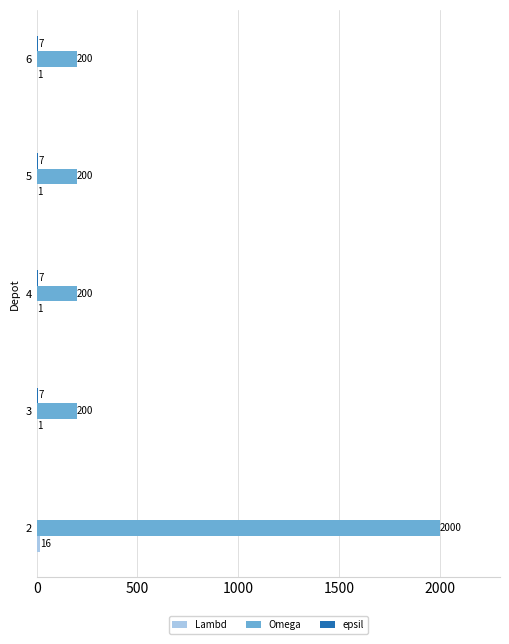

What is the greatest value displayed?

2000